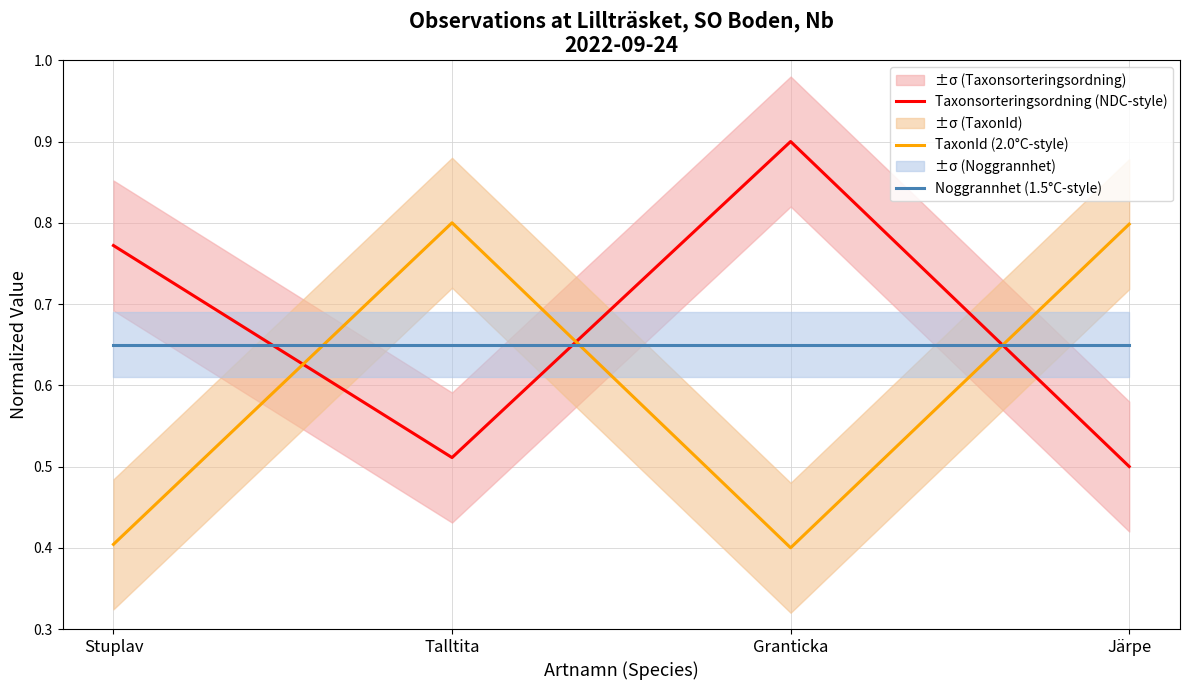

The value of Noggrannhet (1.5°C-style) at Stuplav is 0.7. True or false?

True